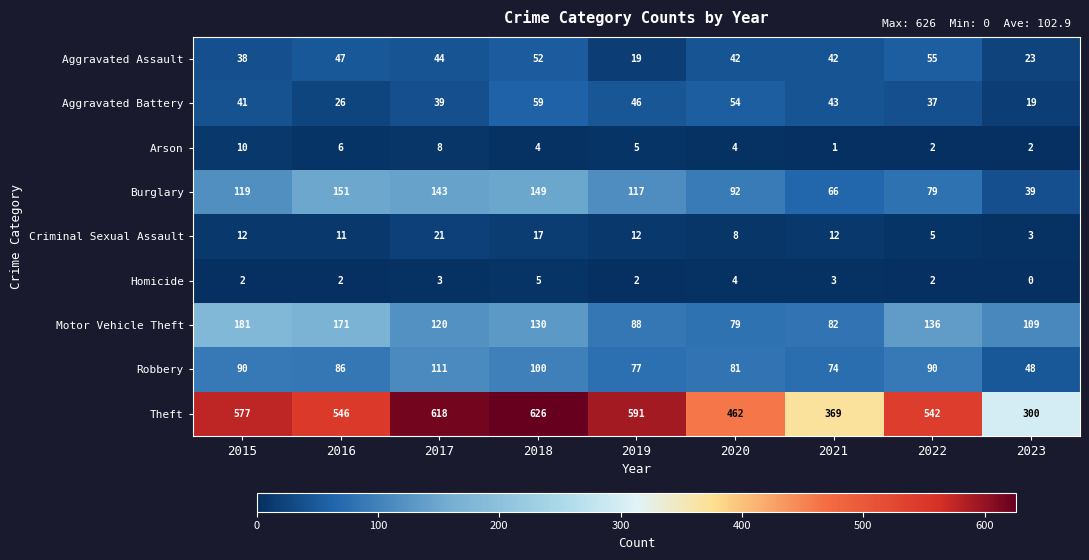

Rank the series at 2021 from lowest to highest value.

Arson, Homicide, Criminal Sexual Assault, Aggravated Assault, Aggravated Battery, Burglary, Robbery, Motor Vehicle Theft, Theft